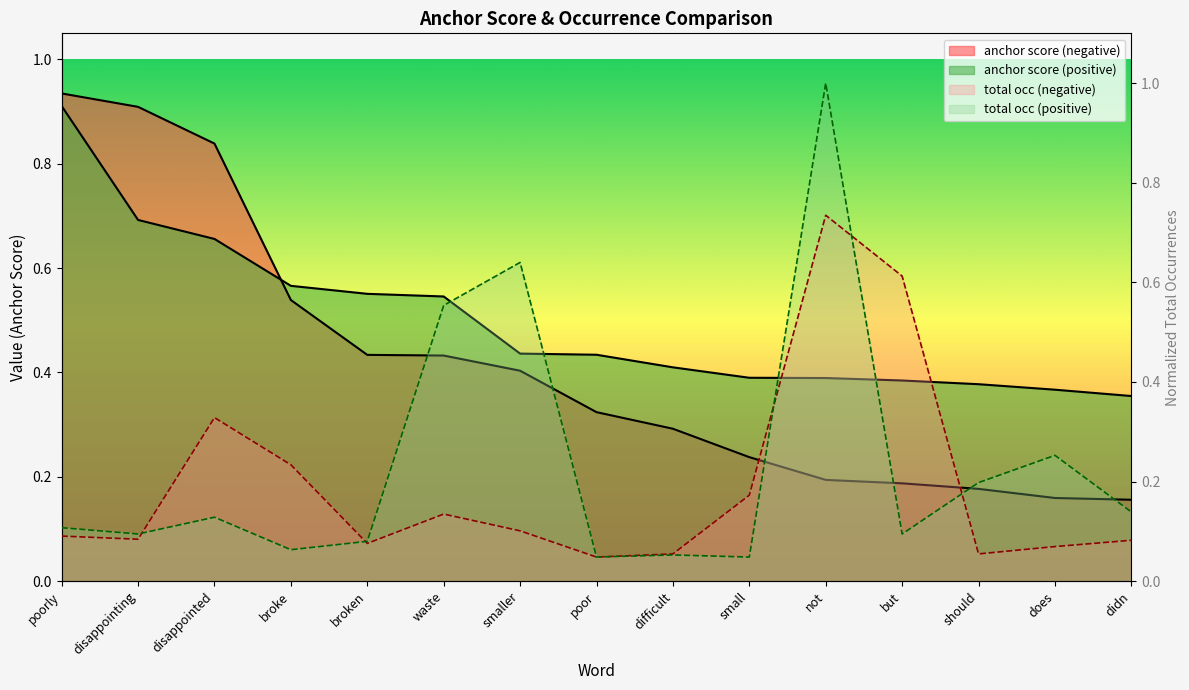

Which series ends up on top after the final intersection of anchor score (negative) and total occ (positive)?

anchor score (negative)